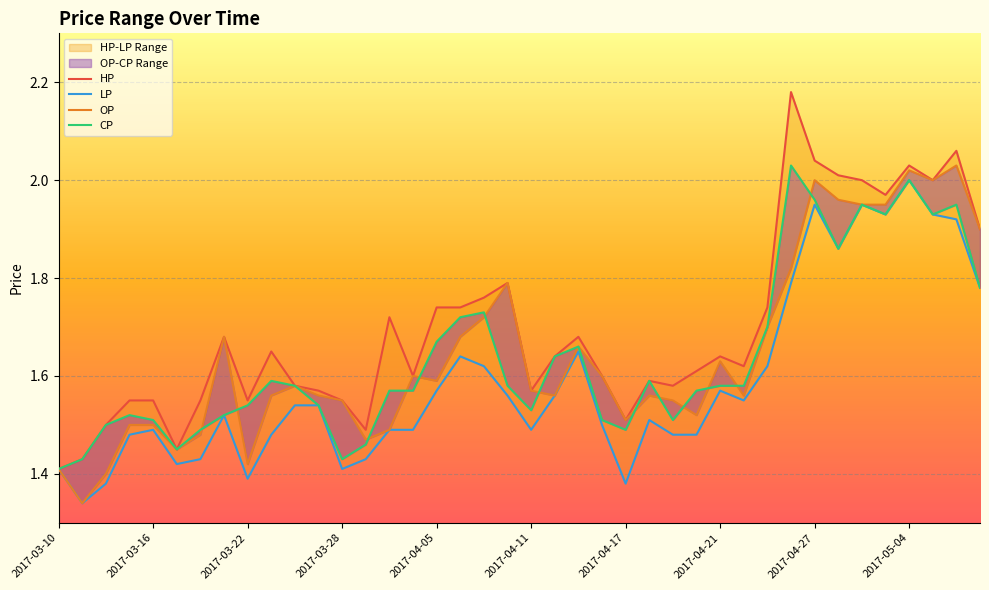

After their last crossing, which series has the higher values: OP or CP?

OP